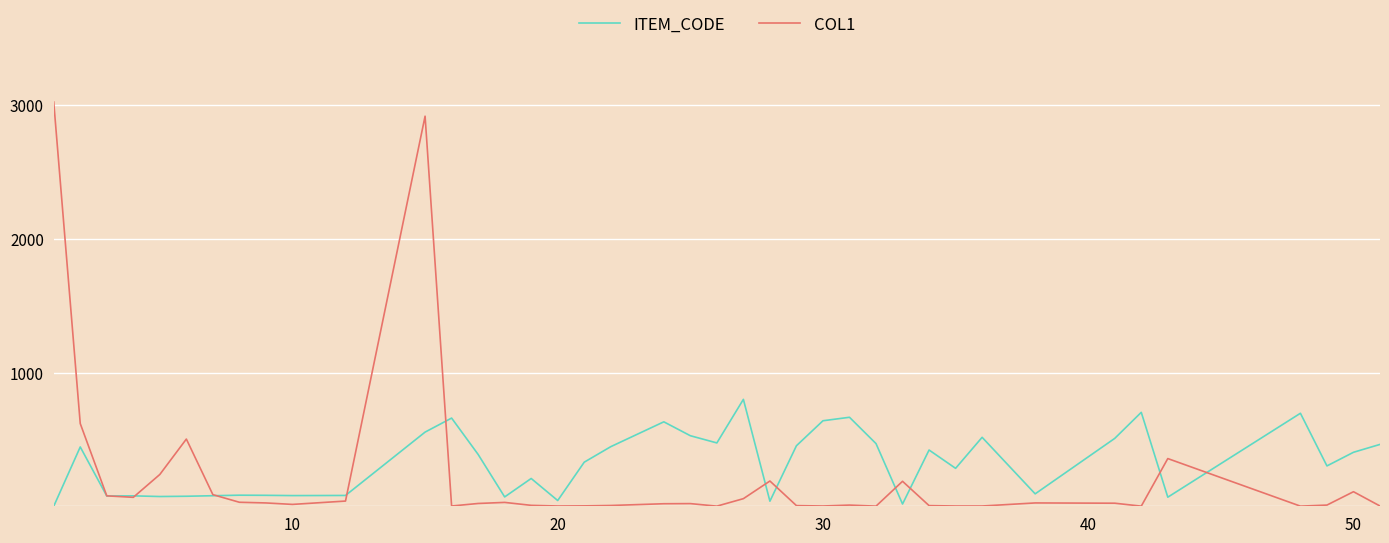

Count the number of categories in the chart.

40